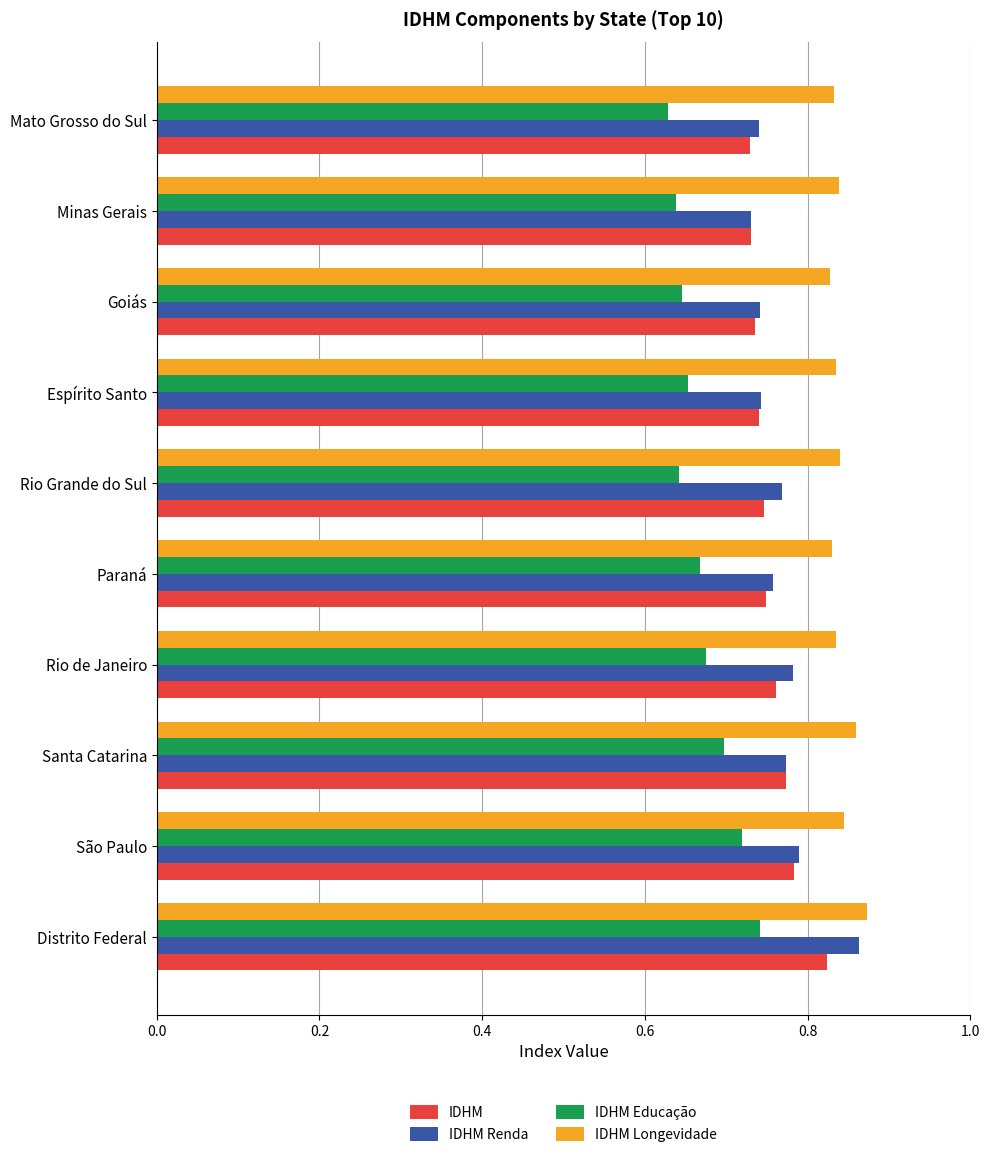

Is it true that IDHM equals 0.7 at Mato Grosso do Sul?

True